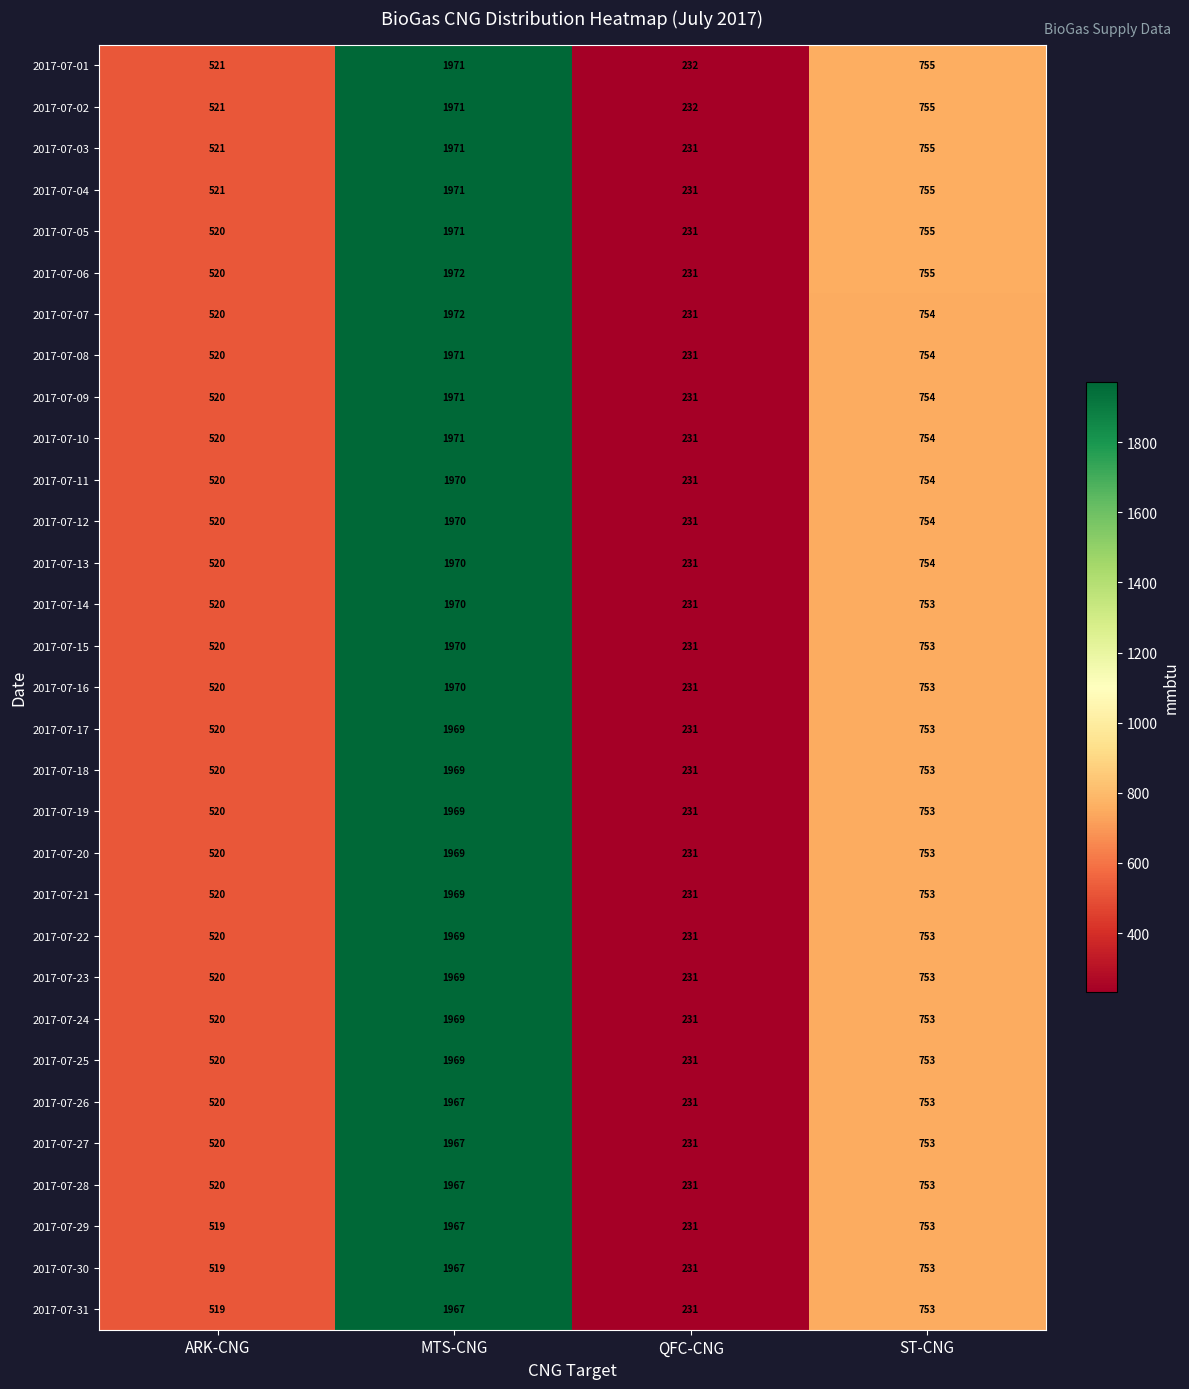

Is the value of 2017-07-01 at MTS-CNG greater than the value of 2017-07-17 at MTS-CNG?

Yes